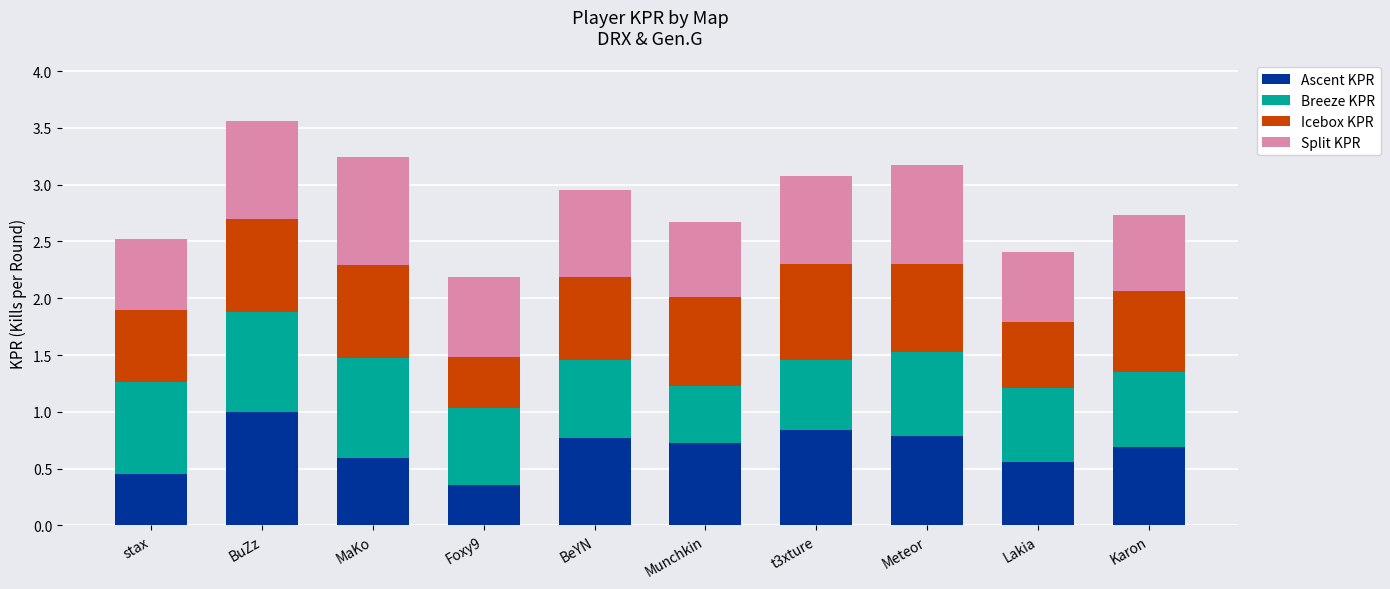

True or false: Ascent KPR has a value of 0.8 at BeYN.

True